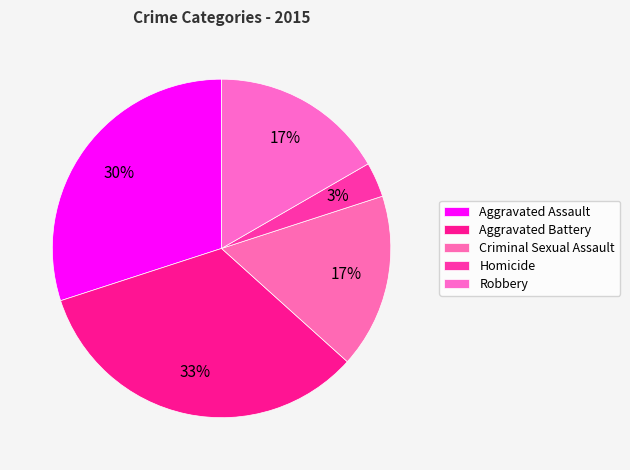

To the nearest percent, what percentage of the pie is Homicide?

3%